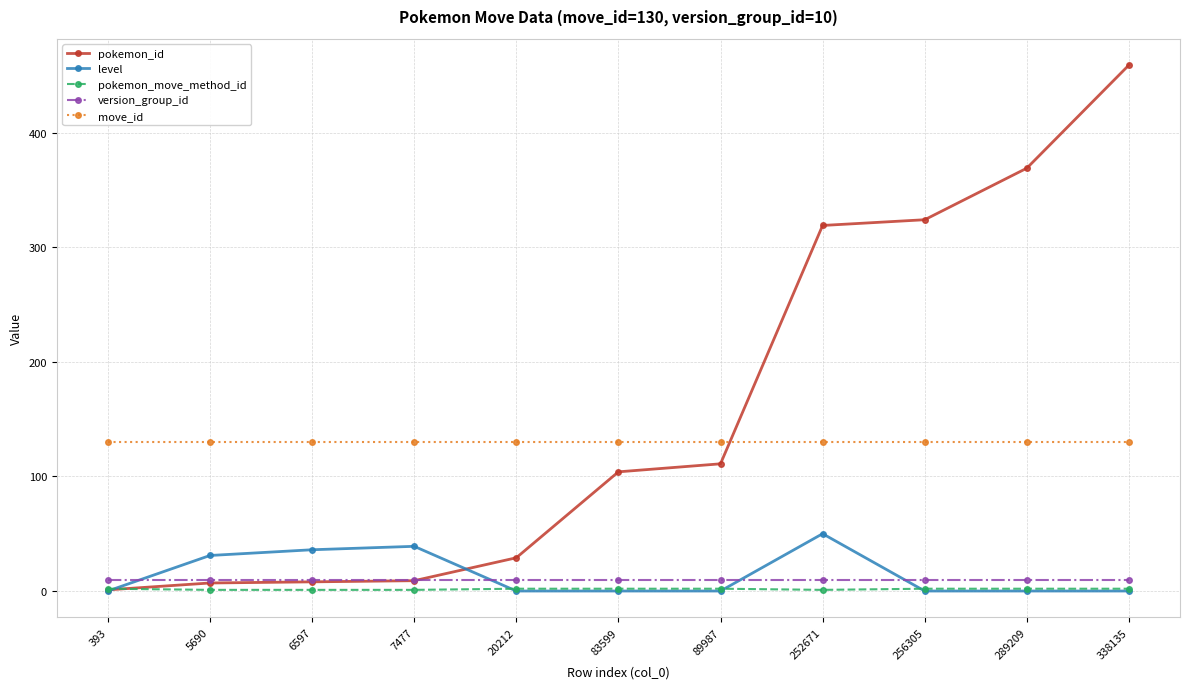

At how many categories does at least one series exceed 262?

4